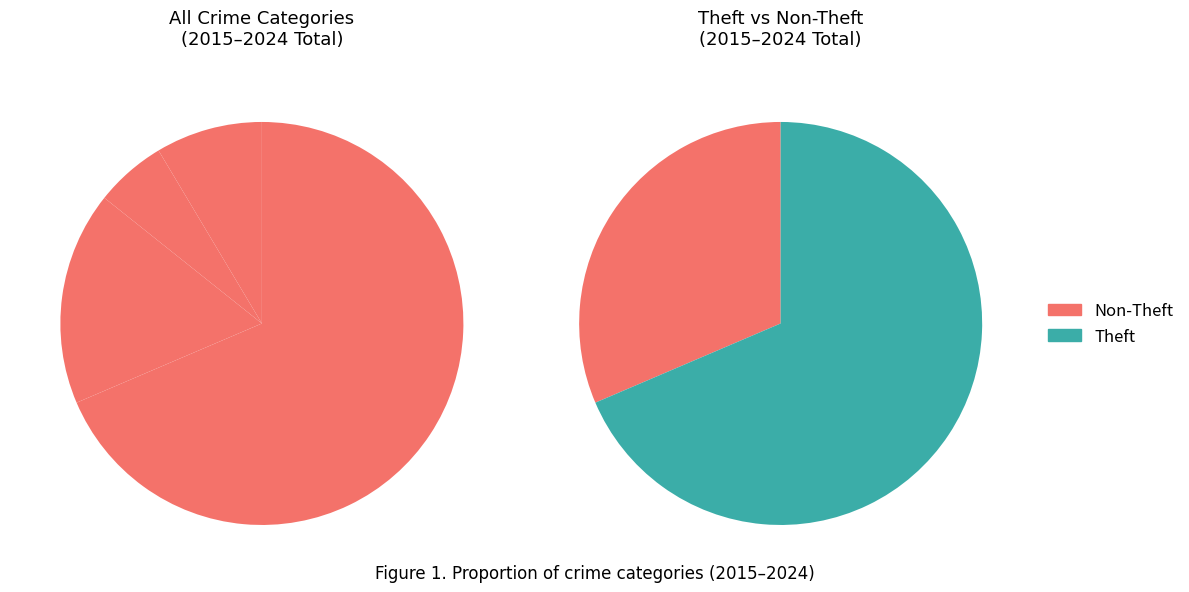

How many slices are in this pie chart?

4